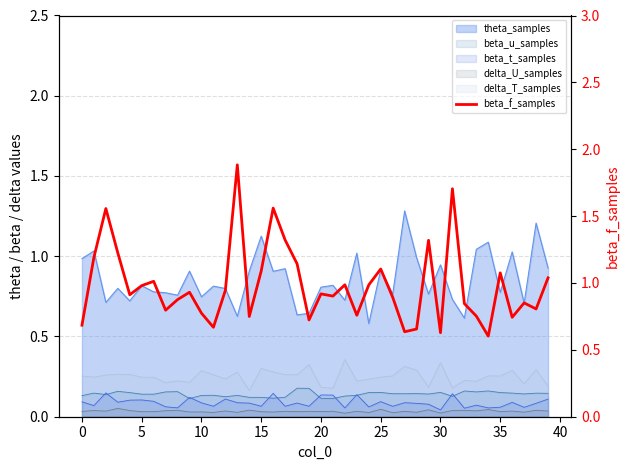

Is it true that the value at 19 is 0.4?

False